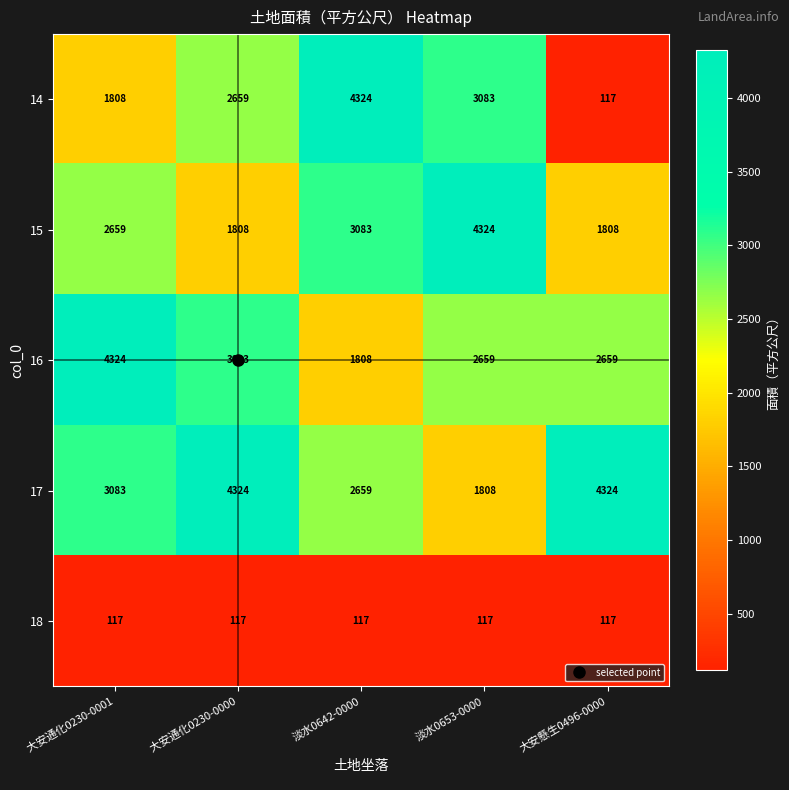

What is the smallest value displayed?

117